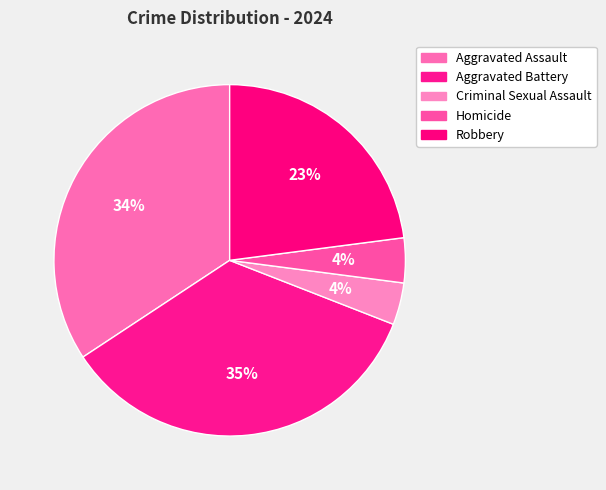

How many segments does this pie chart have?

5